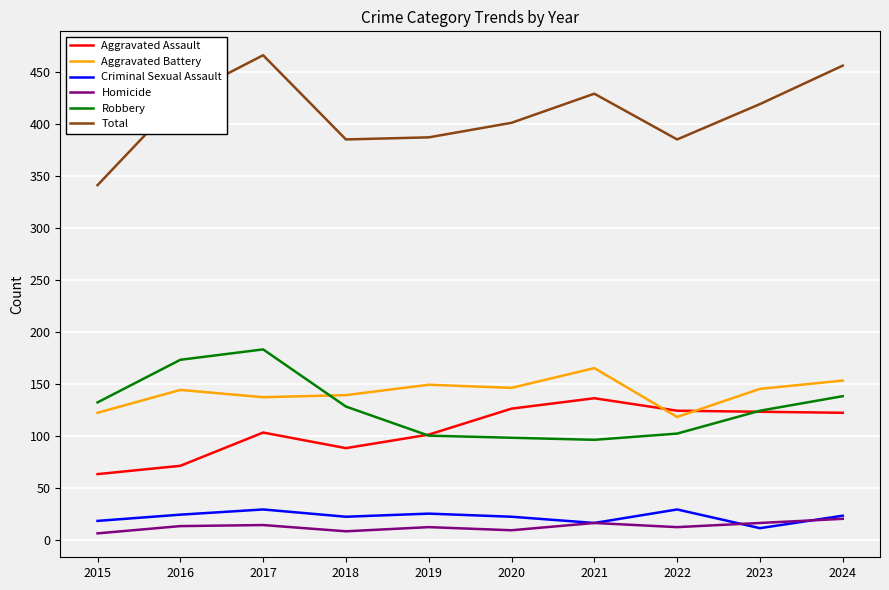

True or false: Homicide and Aggravated Battery intersect in this chart.

False